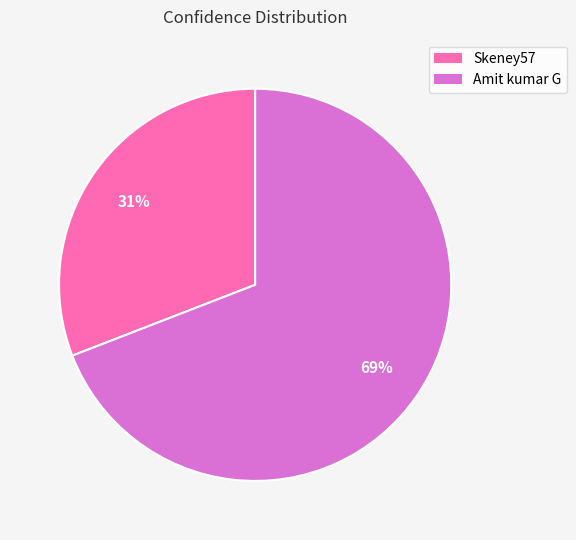

Is it true that Amit kumar G is 63% of the pie?

False